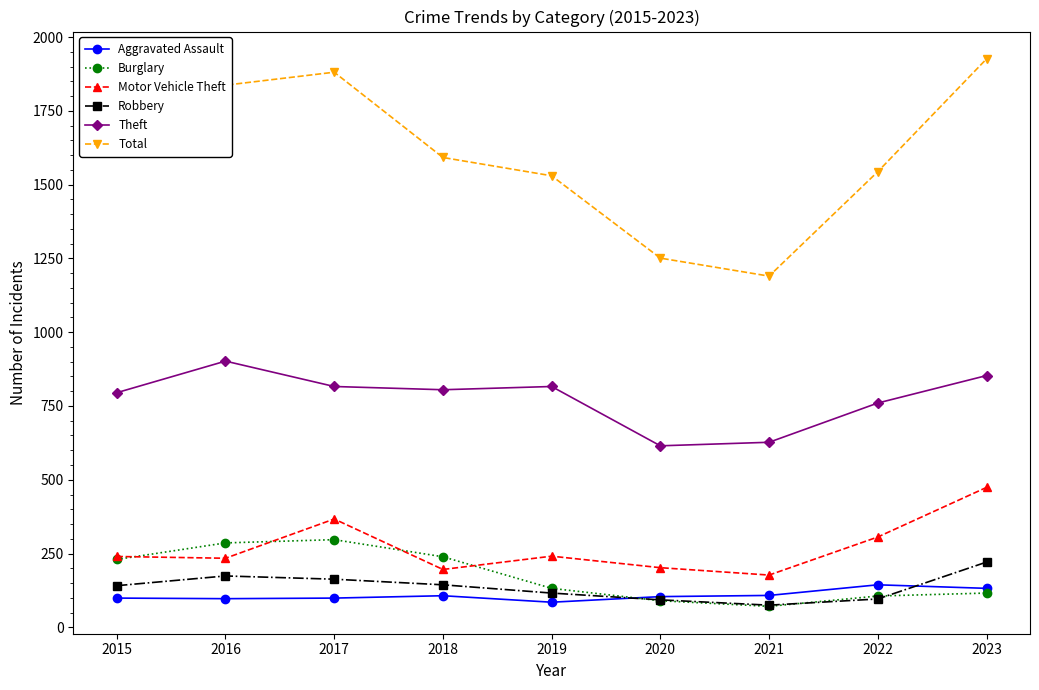

Which series has the largest total across all categories?

Total